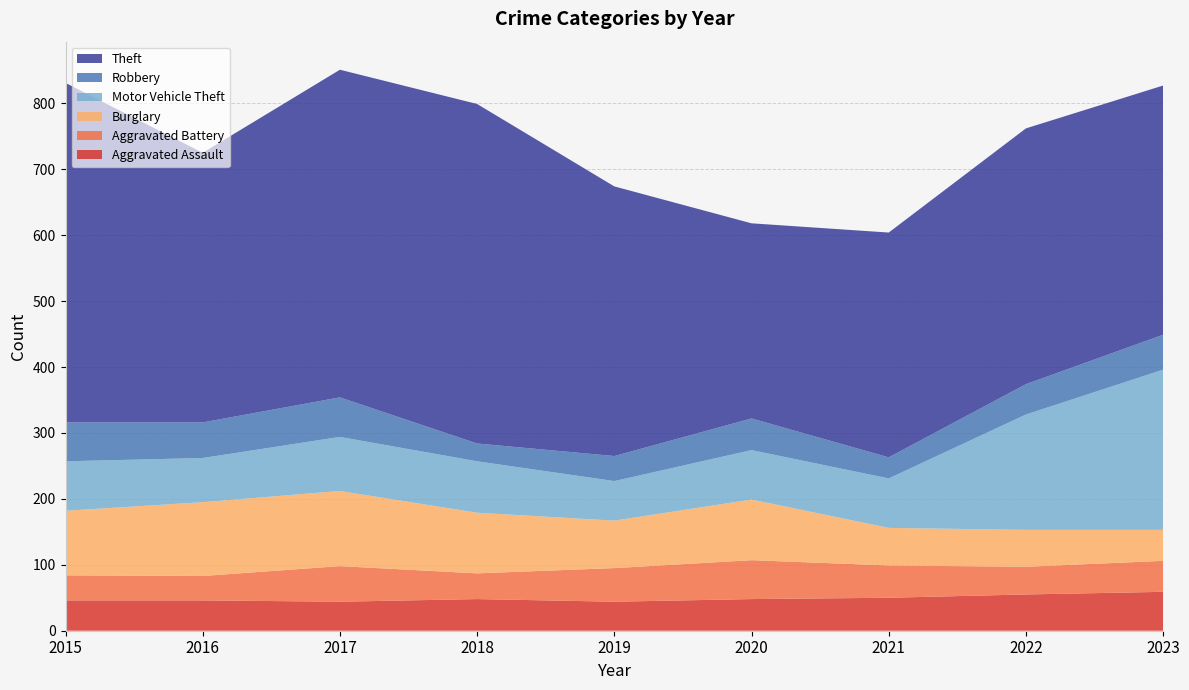

Reading left to right, list all the values displayed in this chart.

Aggravated Assault: 46	46	44	48	44	48	50	55	59
Aggravated Battery: 38	37	54	39	51	59	49	42	47
Burglary: 98	112	114	92	72	92	57	56	47
Motor Vehicle Theft: 75	67	82	78	60	75	75	175	243
Robbery: 59	54	60	27	38	48	32	46	53
Theft: 515	409	497	515	409	296	341	388	378